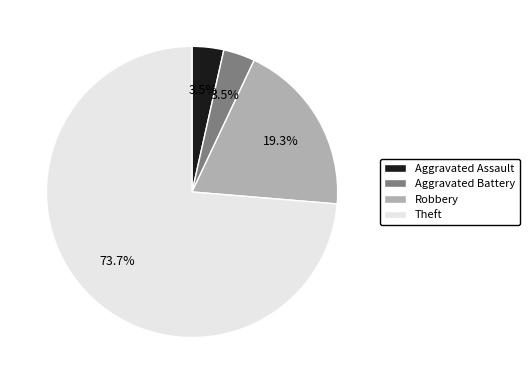

Does Theft represent more than half of the total?

Yes